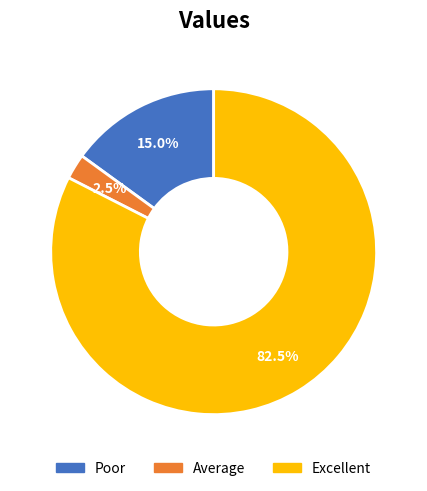

Does any single category account for the majority?

Yes